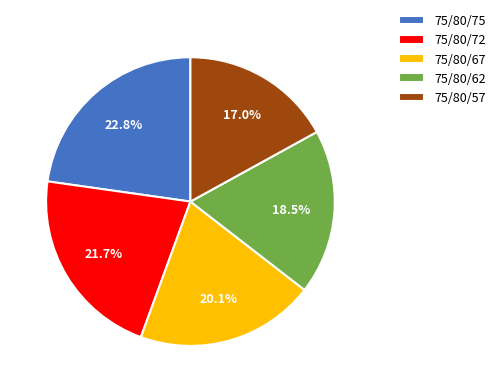

How many slices are in this pie chart?

5